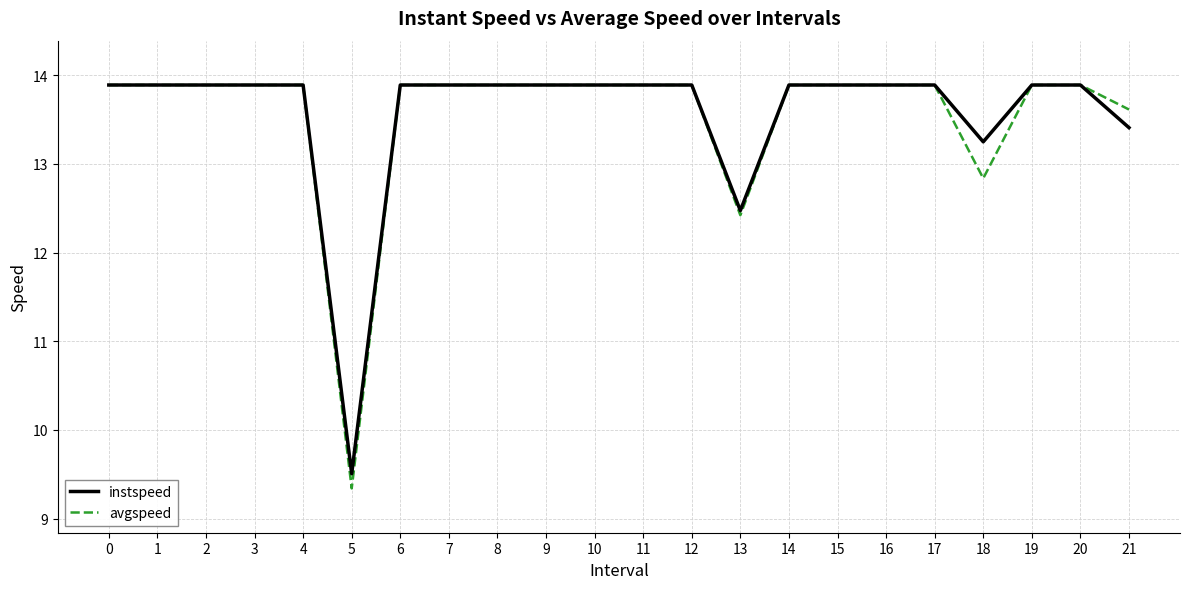

What is the difference between the instspeed values at 13 and 8?

1.4